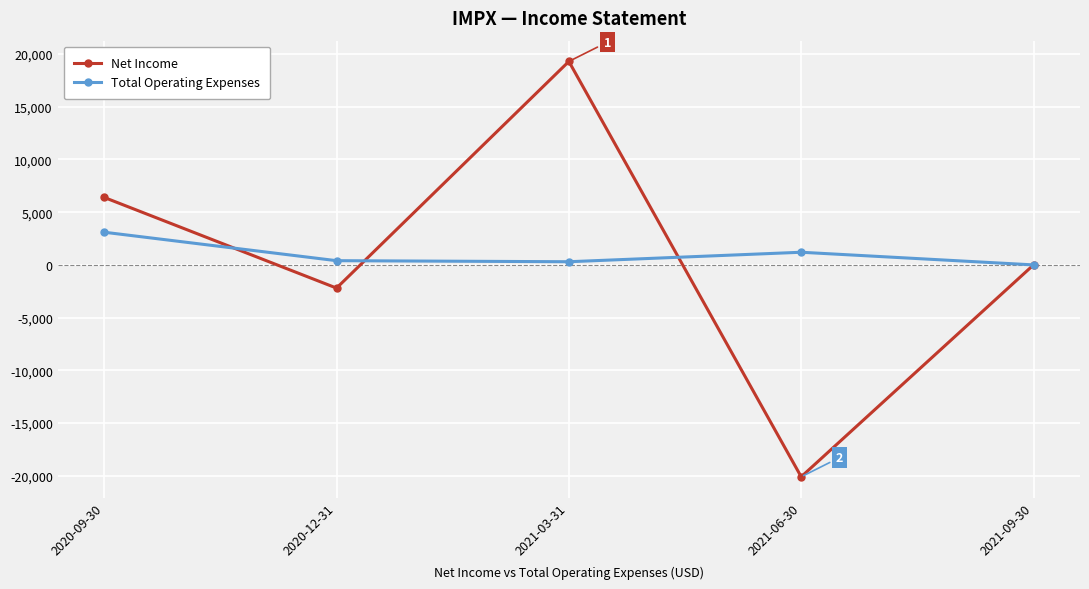

What is the average value of the Net Income series?

680